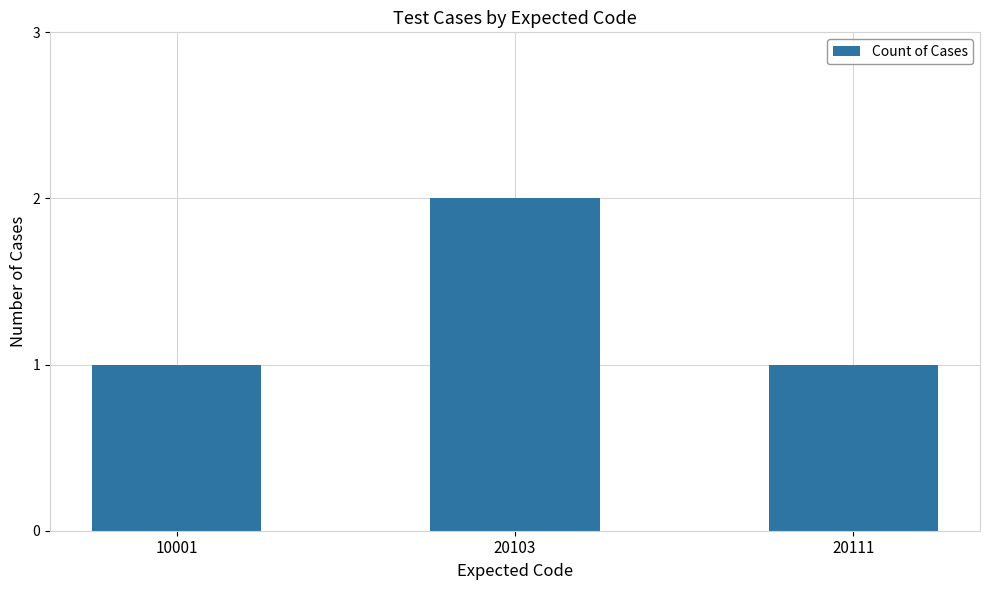

What is the sum of the values at 20111 and 20103?

3